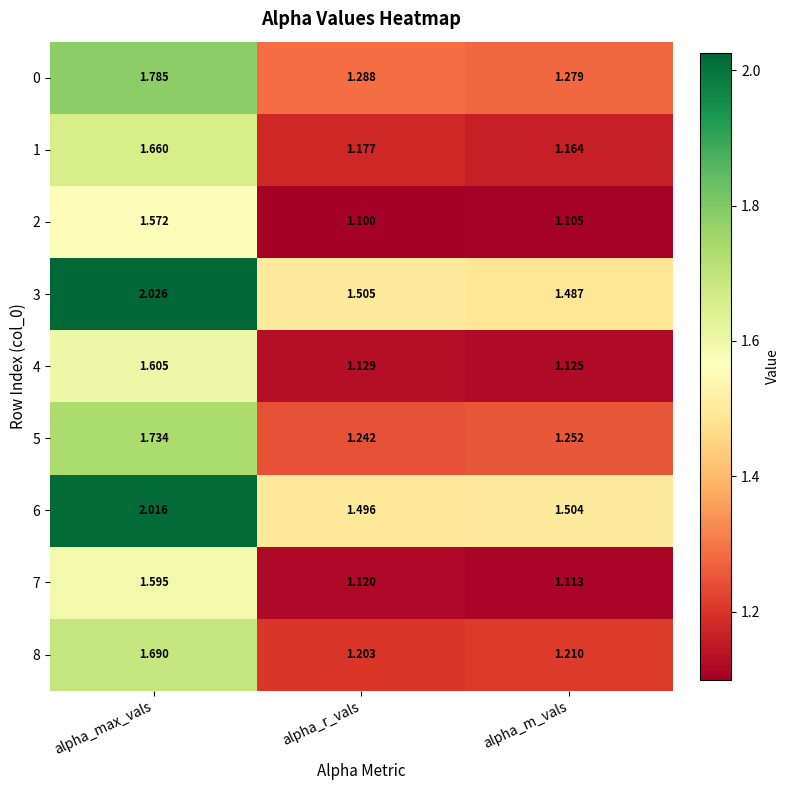

Is the value of 4 at alpha_m_vals greater than the value of 3 at alpha_r_vals?

No